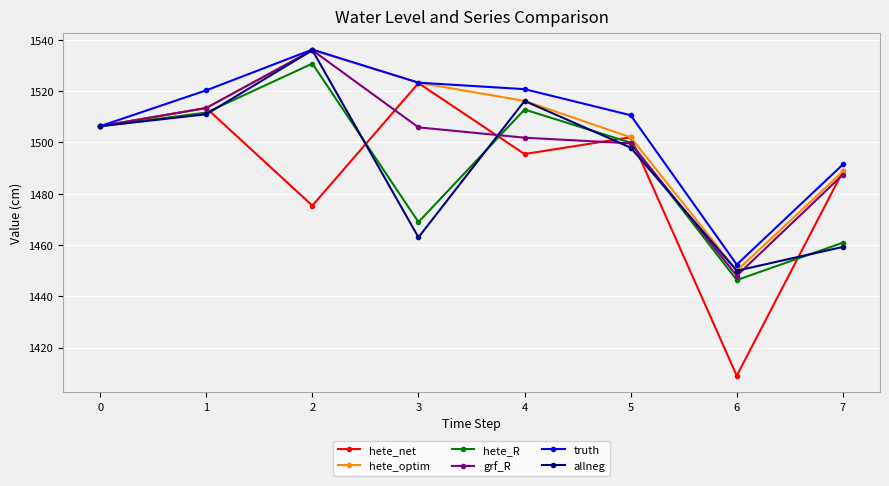

How many lines are shown in the chart?

6